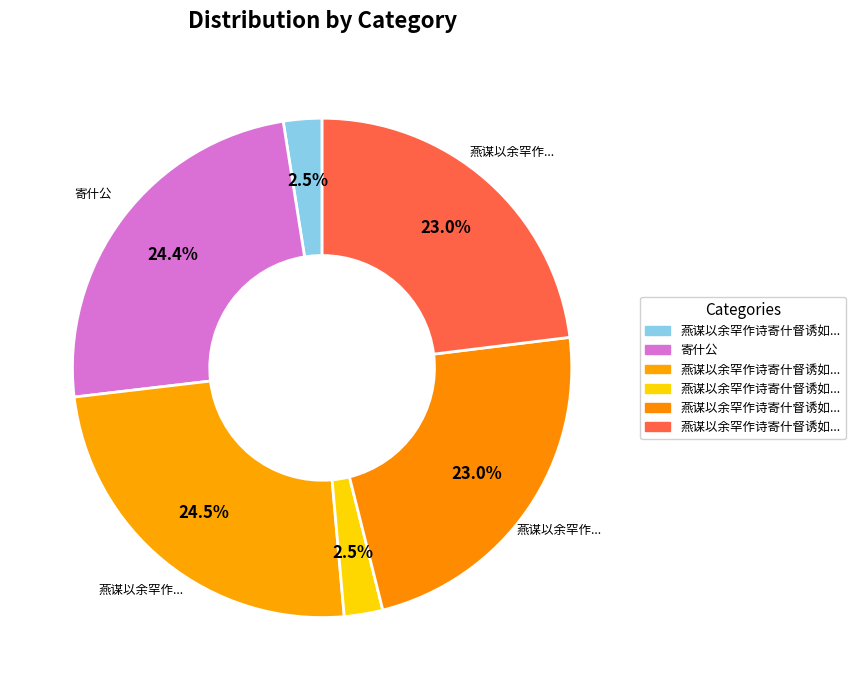

How many segments does this pie chart have?

6